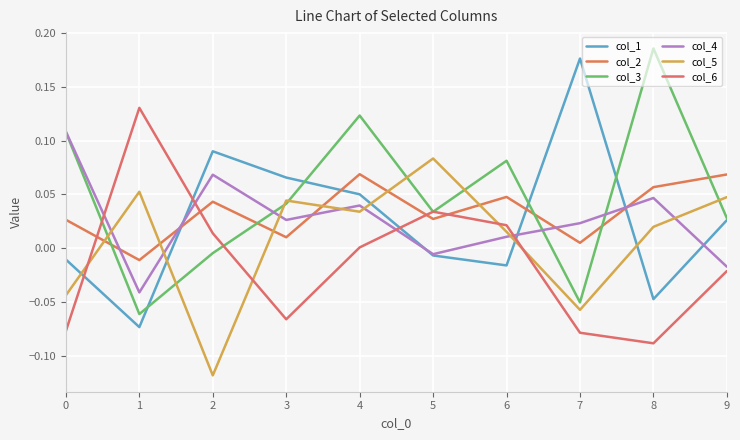

Which label corresponds to the largest value in the chart?

8